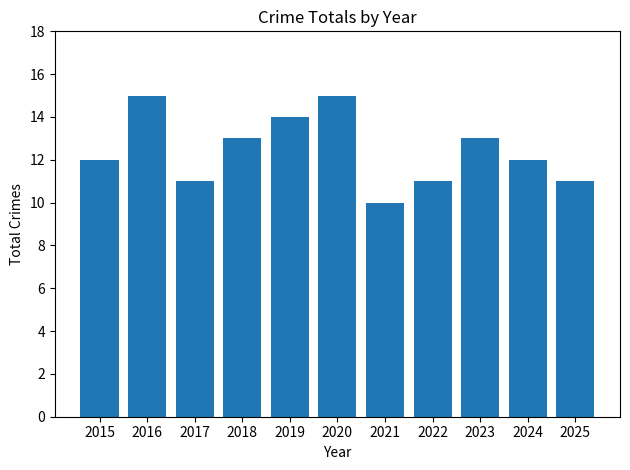

Approximately how many times larger is the value at 2023 compared to 2025?

1.2